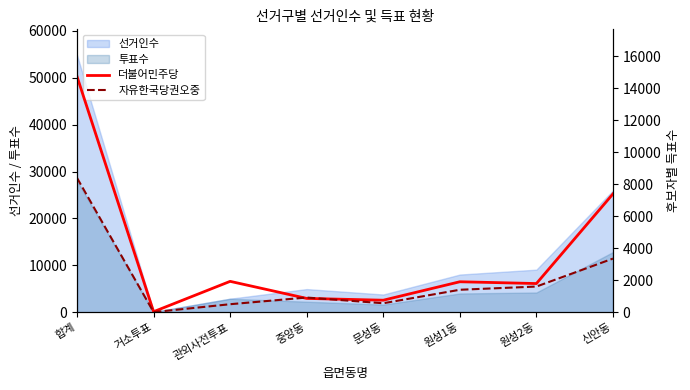

How many values in the 더불어민주당 series exceed 1909?

3